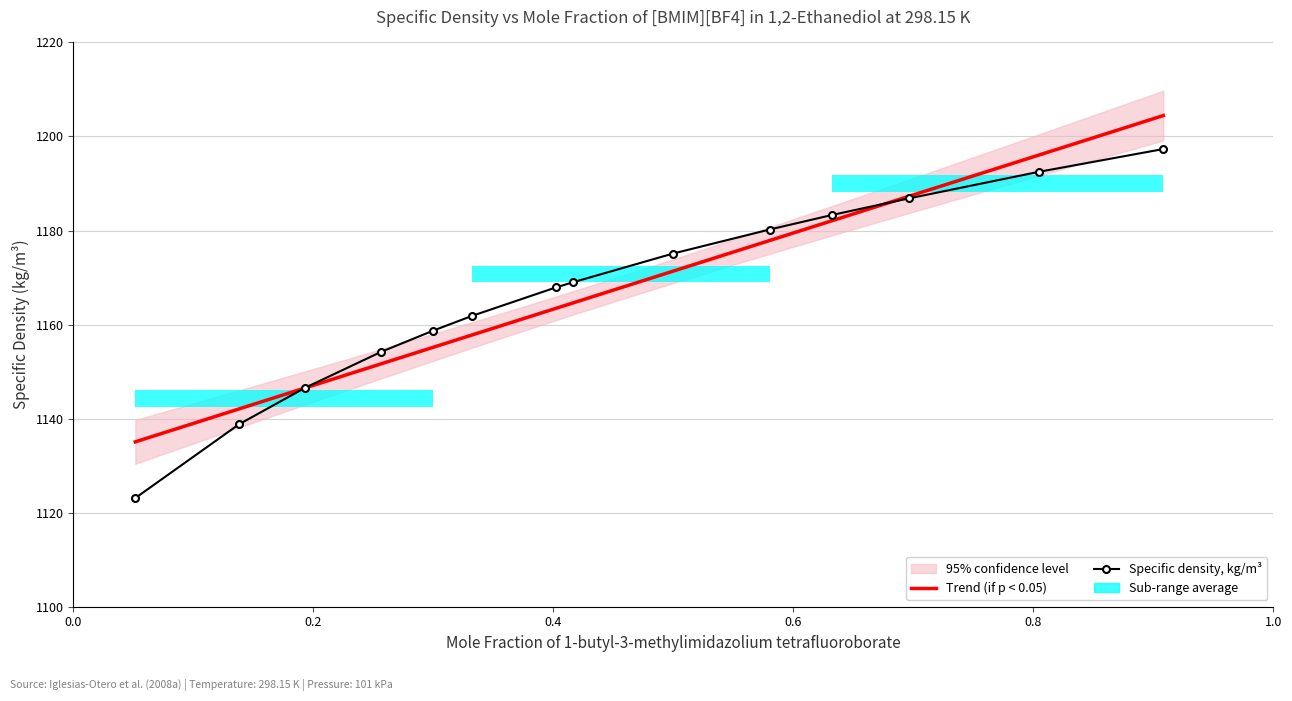

What is the difference between the second highest and minimum values?

69.4